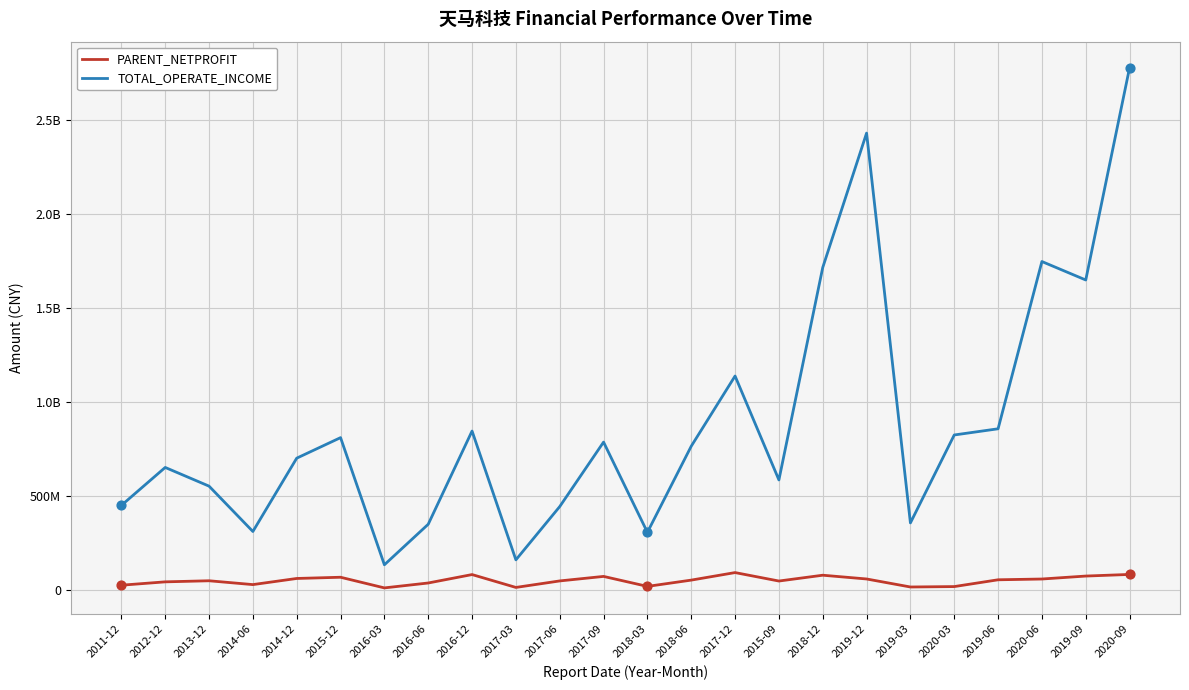

Which series has the largest total across all categories?

TOTAL_OPERATE_INCOME